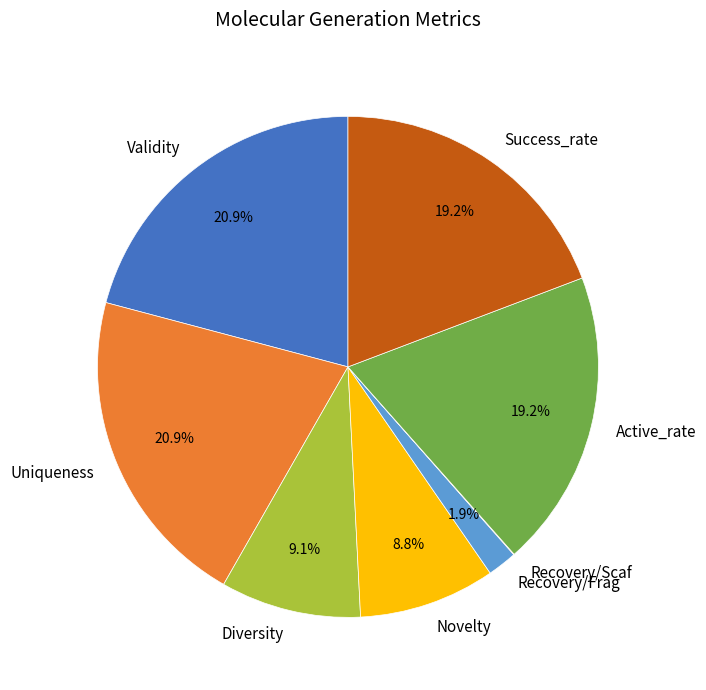

Is there a majority slice in this chart?

No